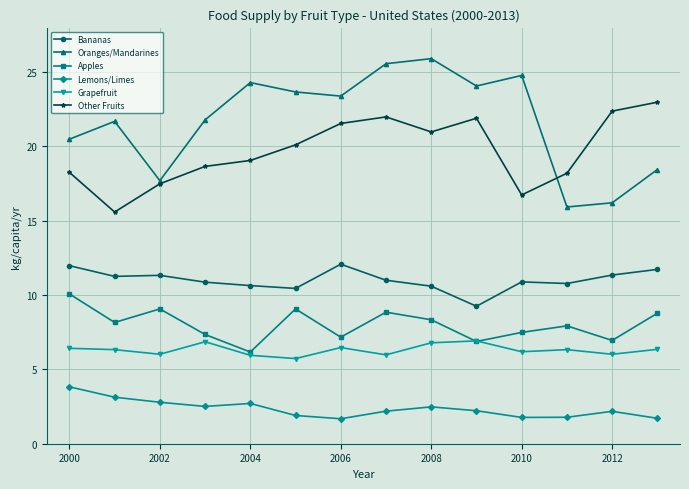

List the series in order of their peak value, highest first.

Oranges/Mandarines, Other Fruits, Bananas, Apples, Grapefruit, Lemons/Limes